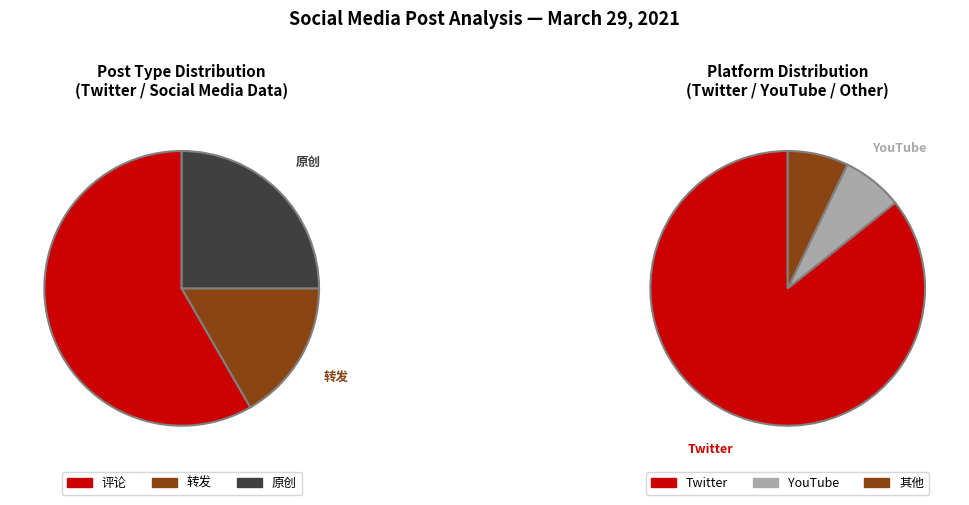

What is the change in value from 评论 to 转发?

-5